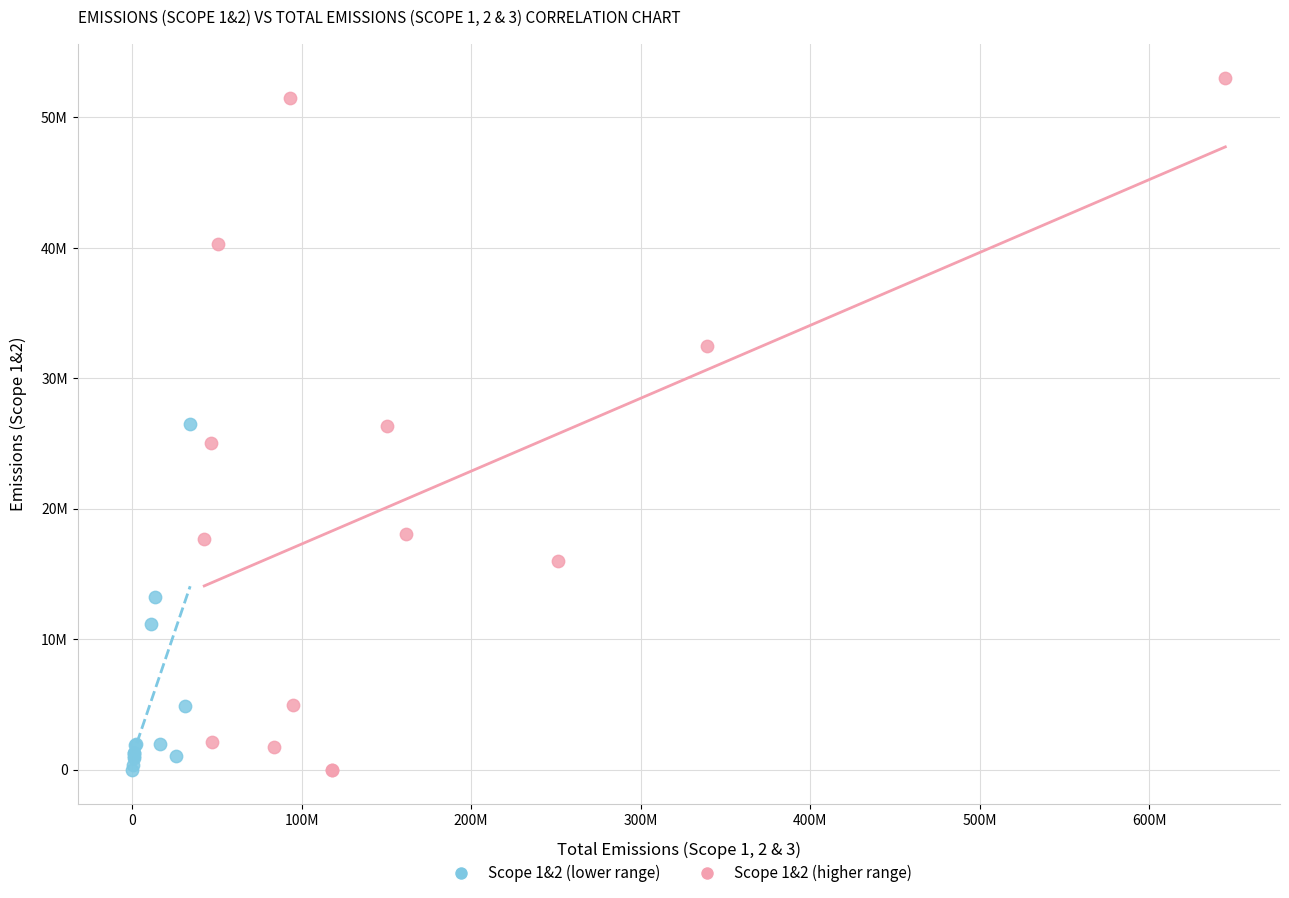

Which series reaches the maximum Y coordinate?

Scope 1&2 (higher range)